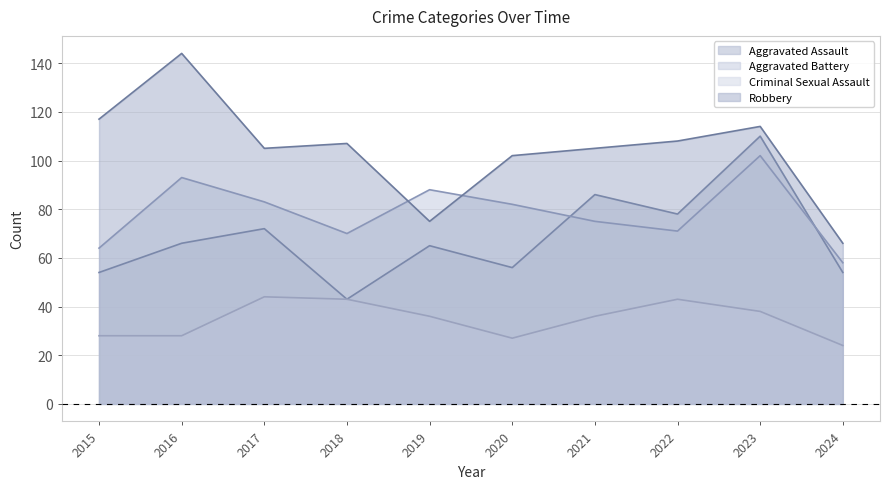

What is the total value across all series at 2022?

300